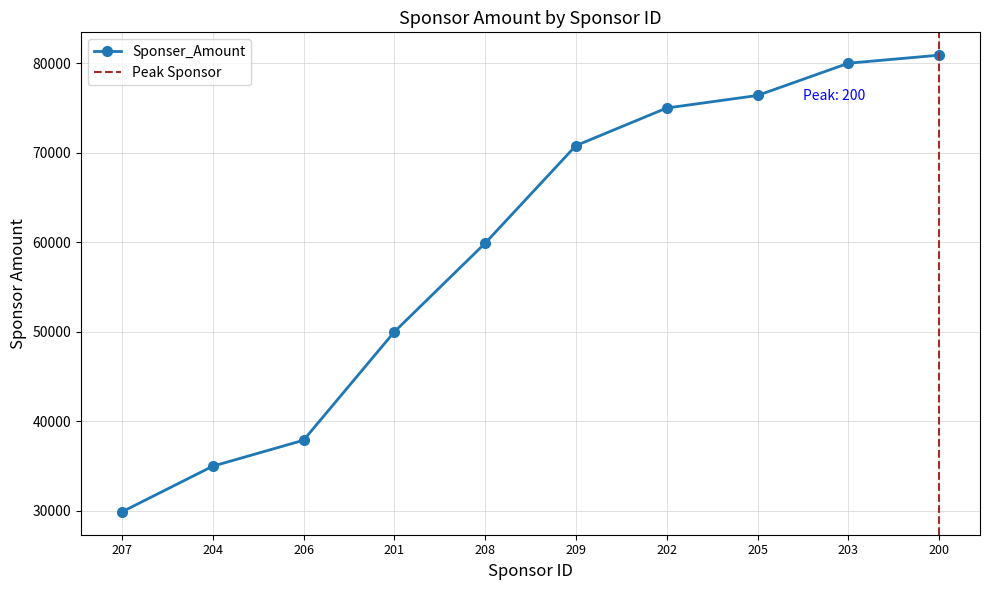

At which label does the data first exceed 70800?

202